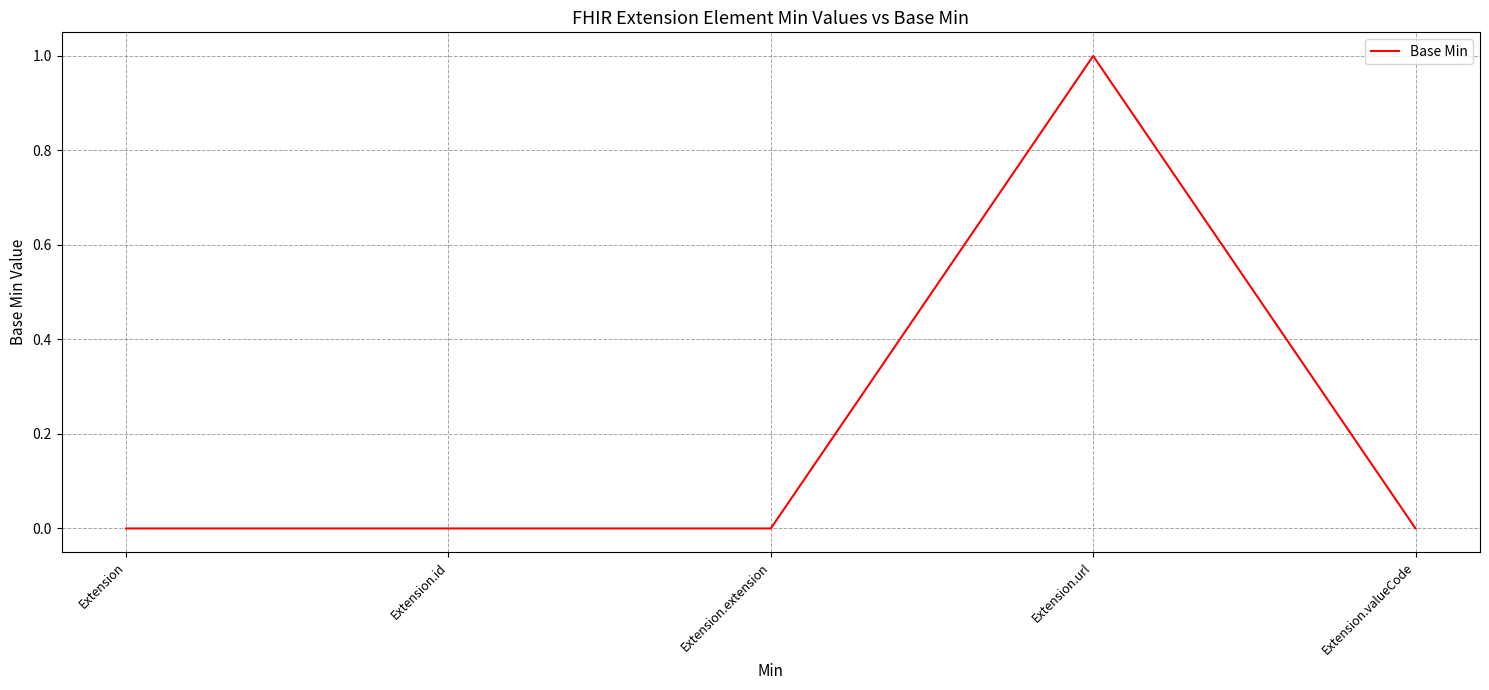

Is this an area chart (filled region under the line)?

No